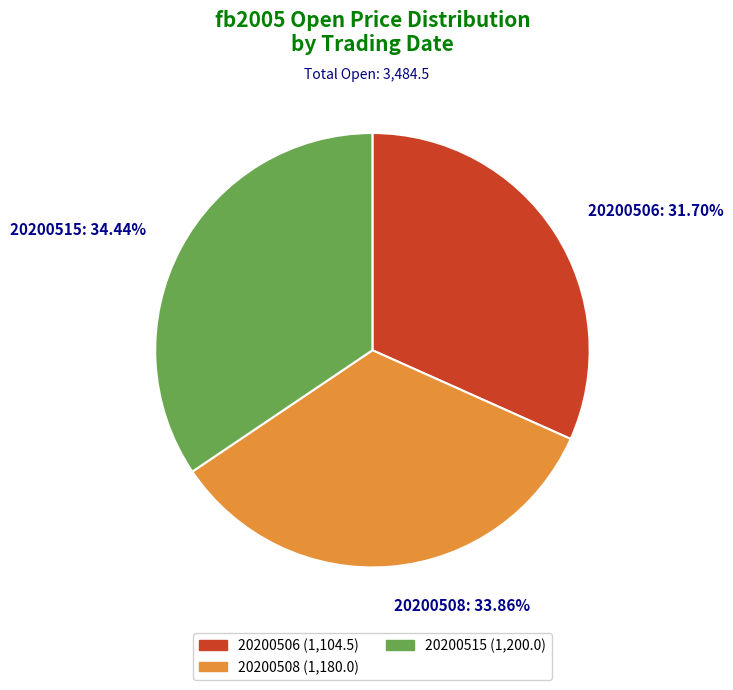

Which category has the biggest portion of the pie?

20200515